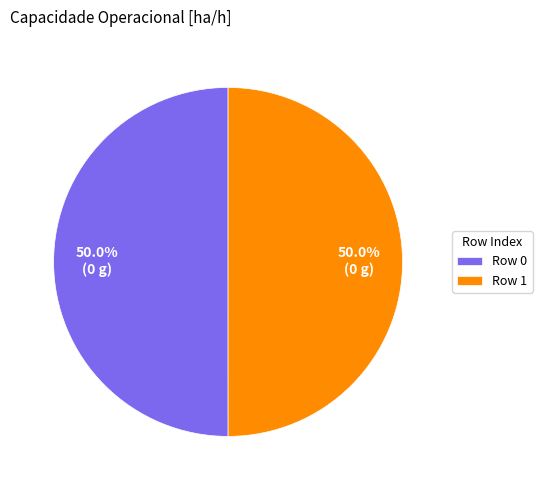

Combined, do Row 1 and Row 0 account for over 50%?

Yes